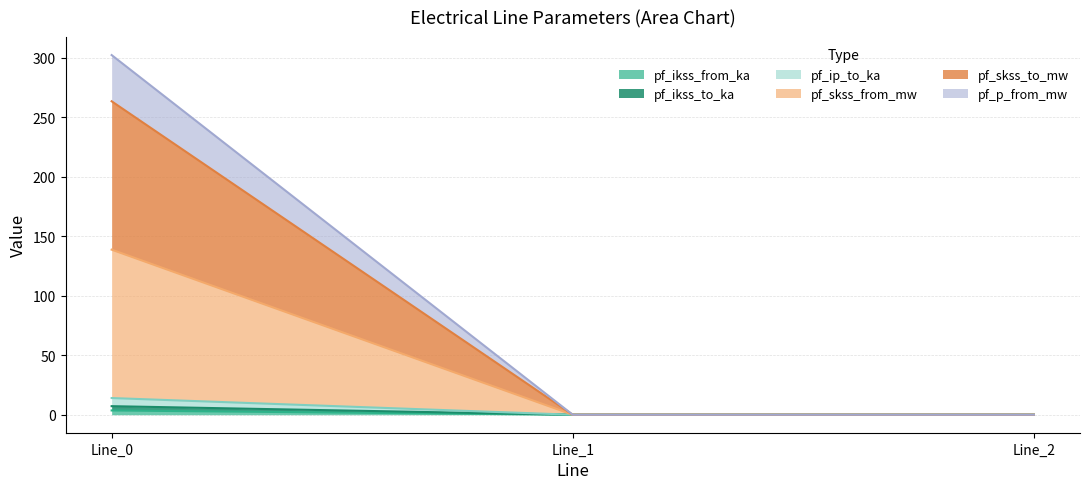

At which label does pf_skss_to_mw reach its peak?

Line_0